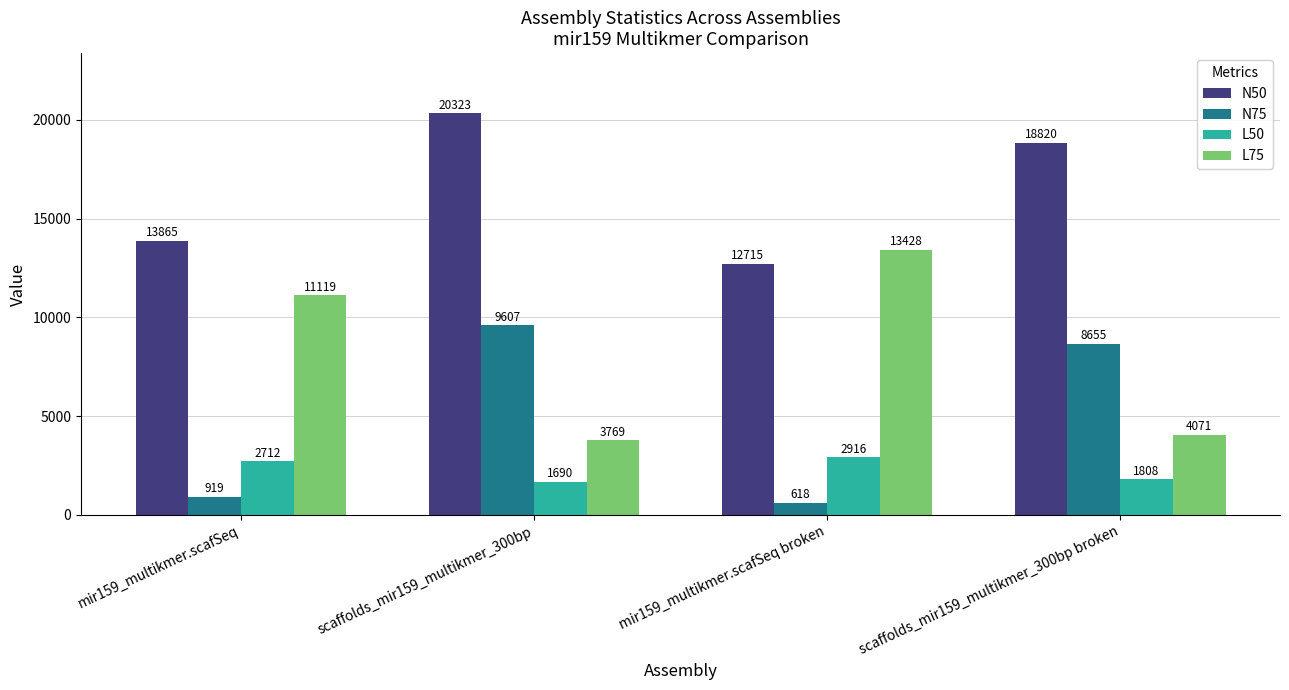

What is the difference between the second highest and minimum values in the N75 series?

8037